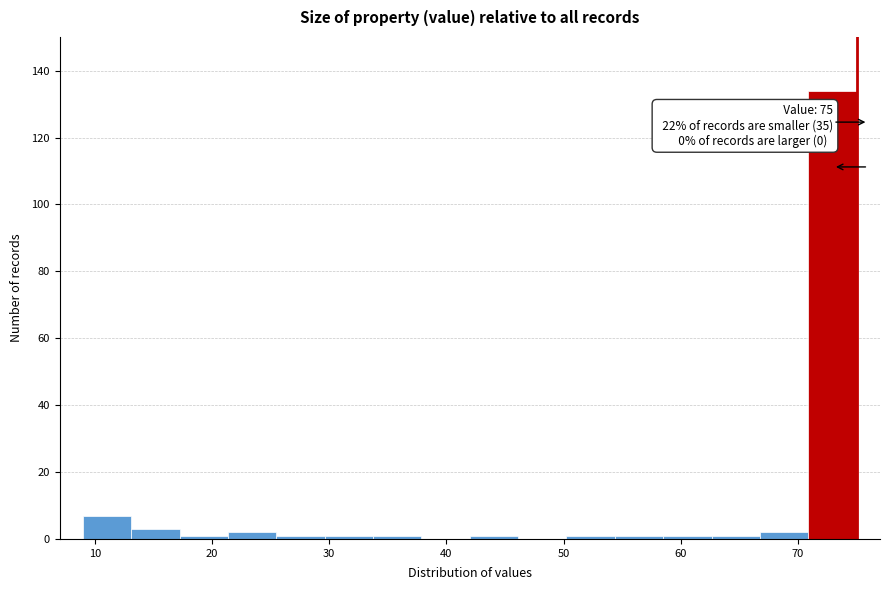

Which range on the x-axis has the tallest bar?

71 to 75